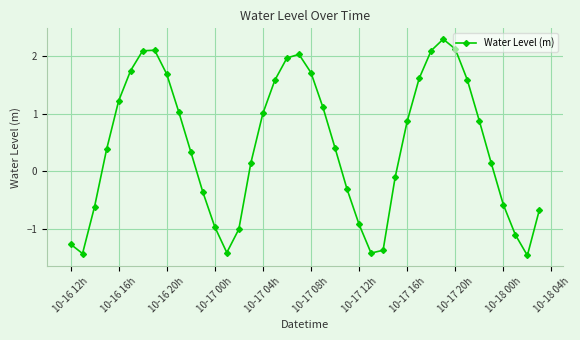

What is the difference between the maximum and minimum values?

3.8